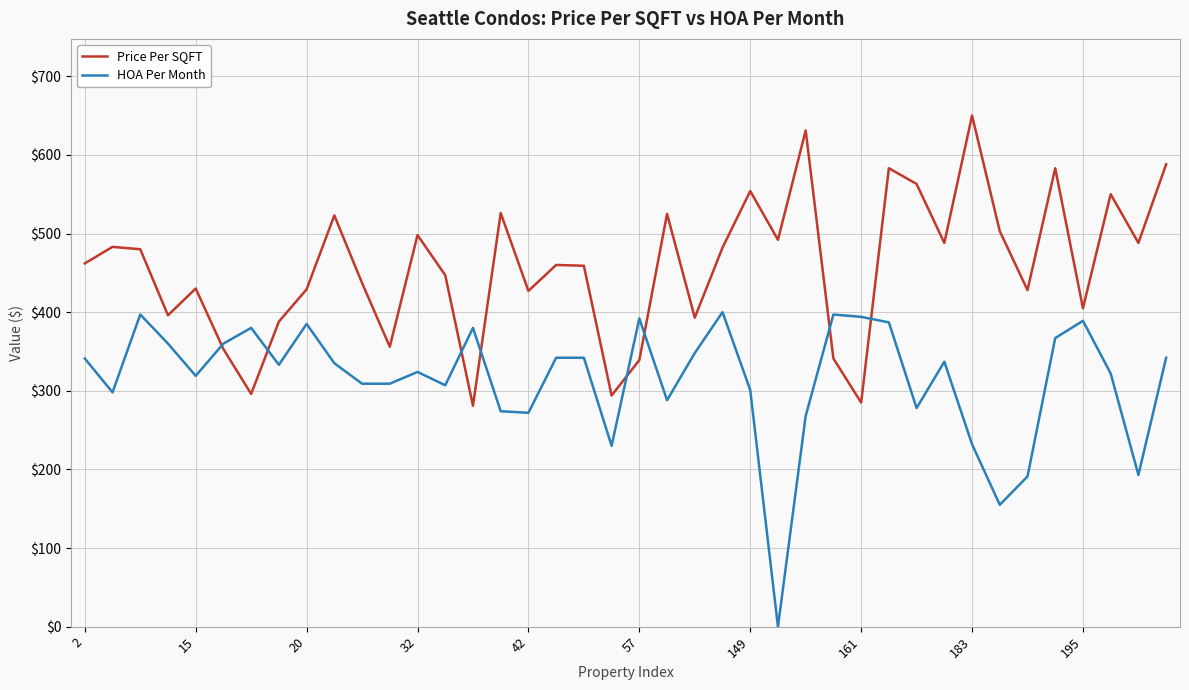

What is the minimum value for Price Per SQFT?

281